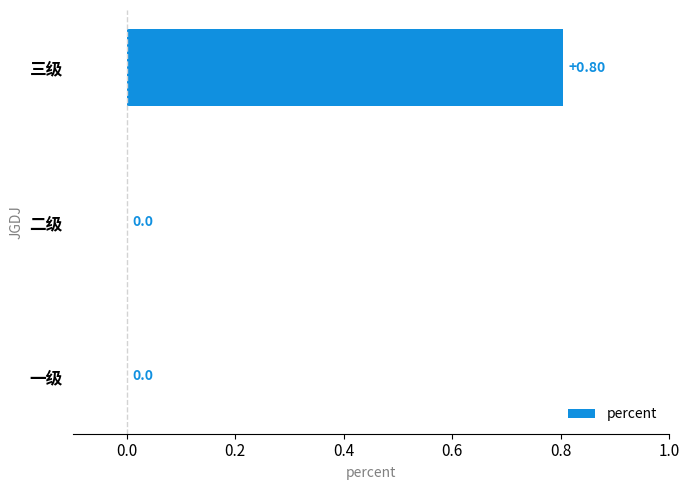

At which category does the chart reach its peak across all series?

三级